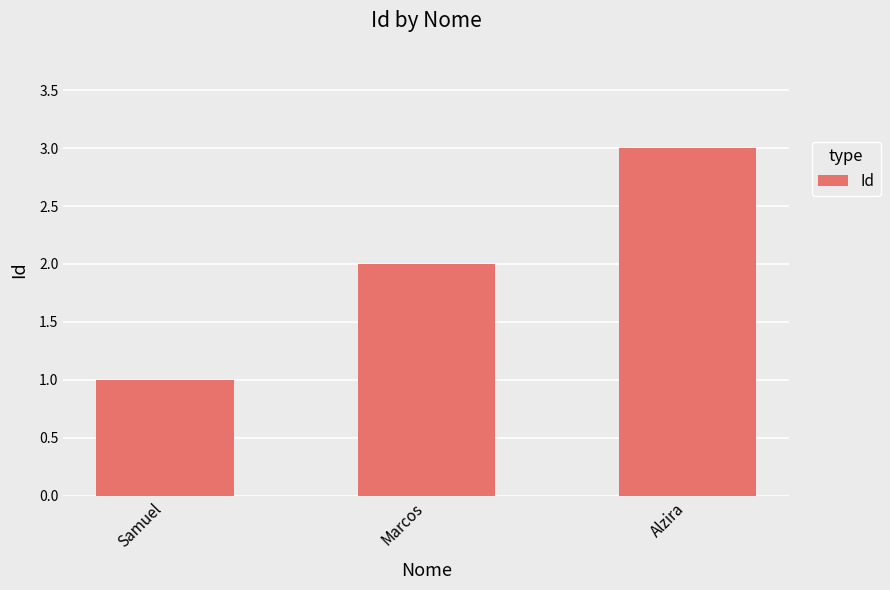

What value does the data have at Marcos?

2